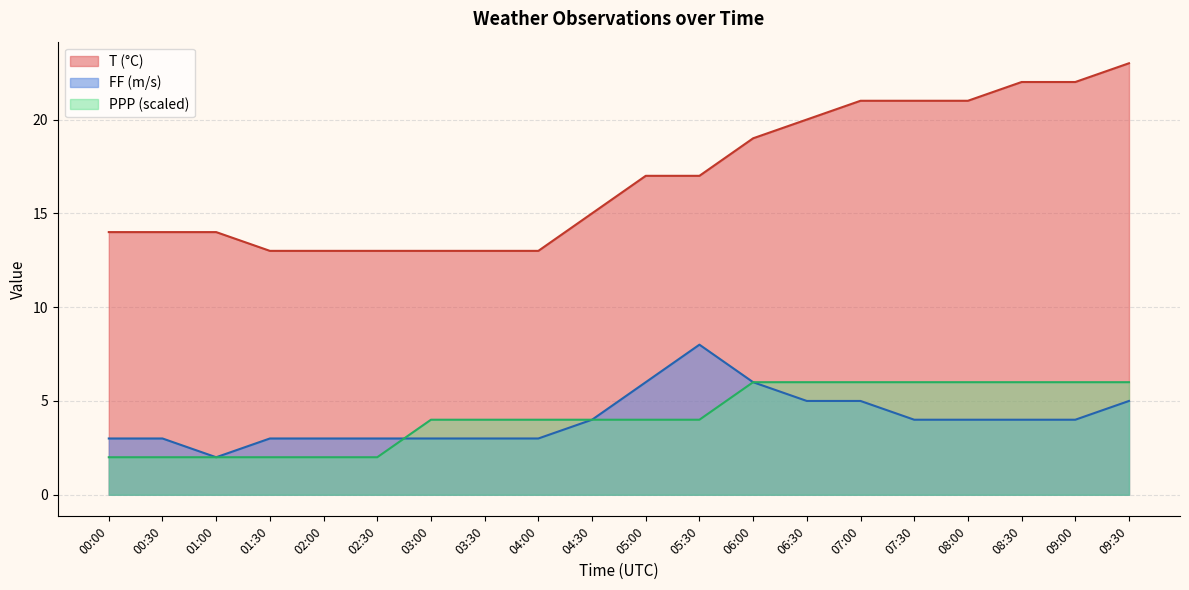

True or false: T and PPP cross at least once.

False